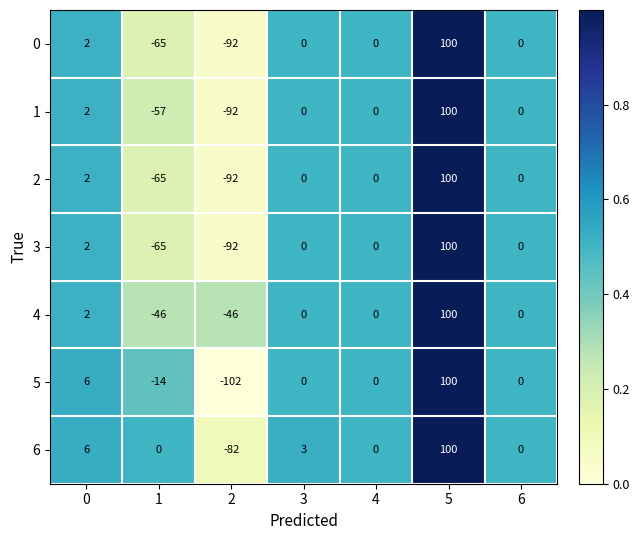

The value of 0 at 0 is 2. True or false?

True